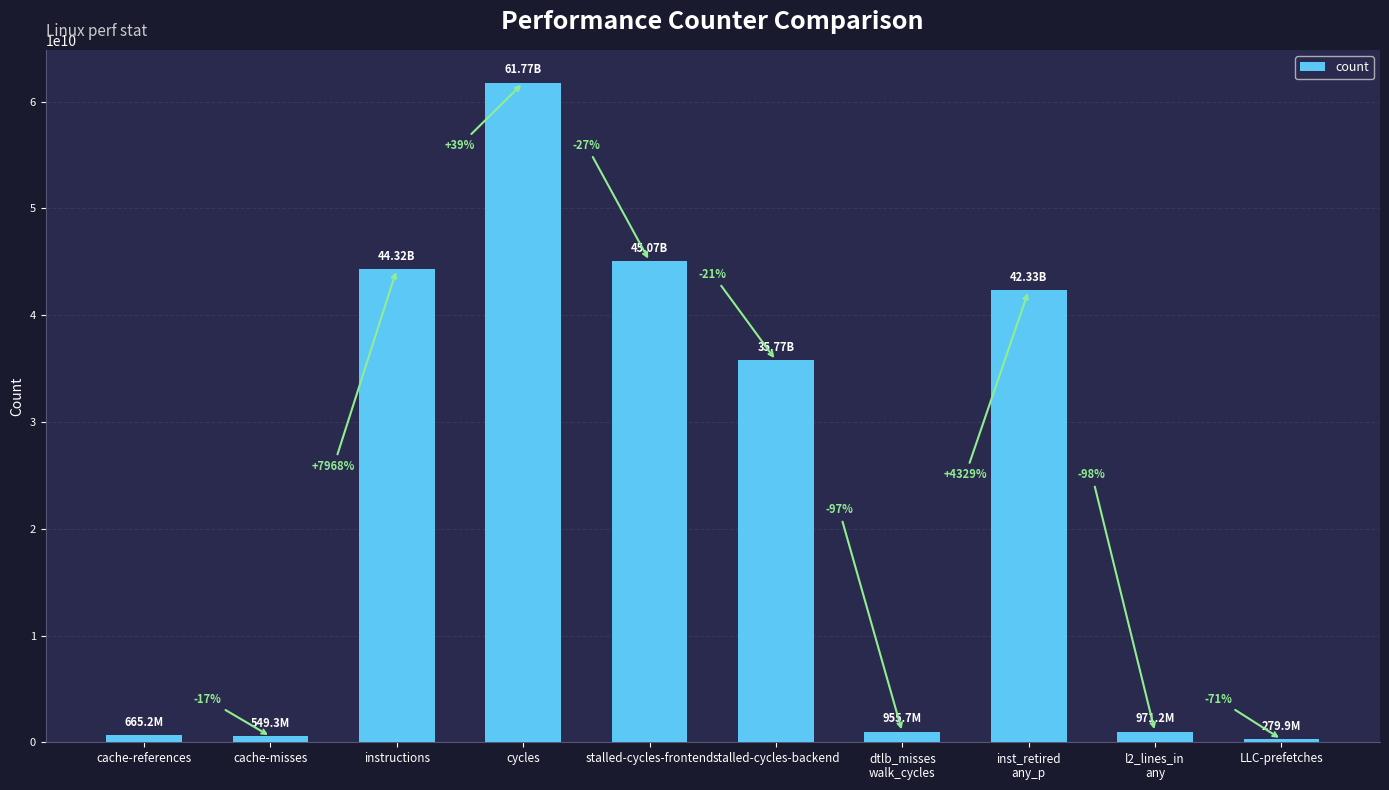

What position from the left is l2_lines_in
any?

9